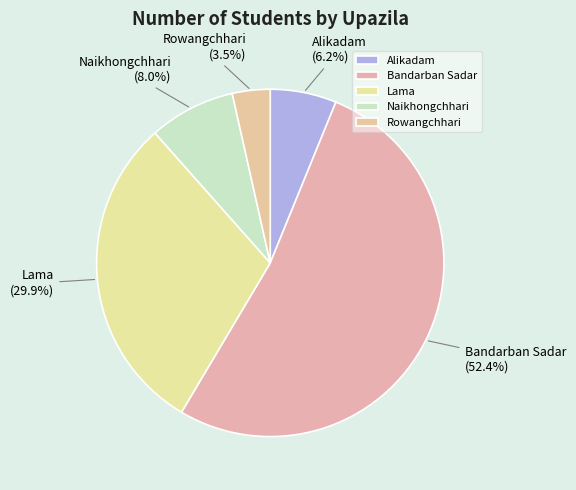

Does Lama represent more than half of the total?

No